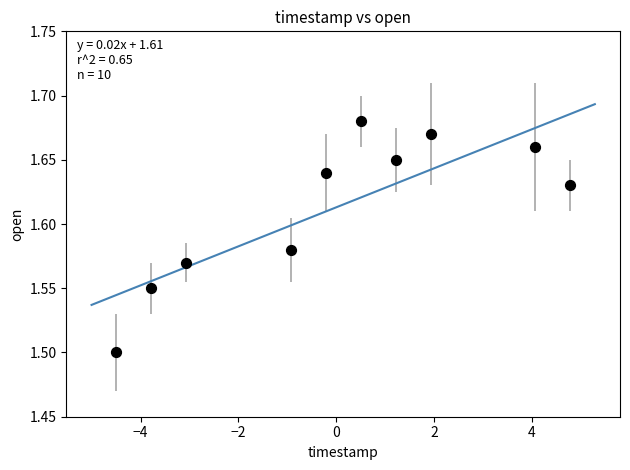

What Y value in the scatter plot is closest to 1?

1.5